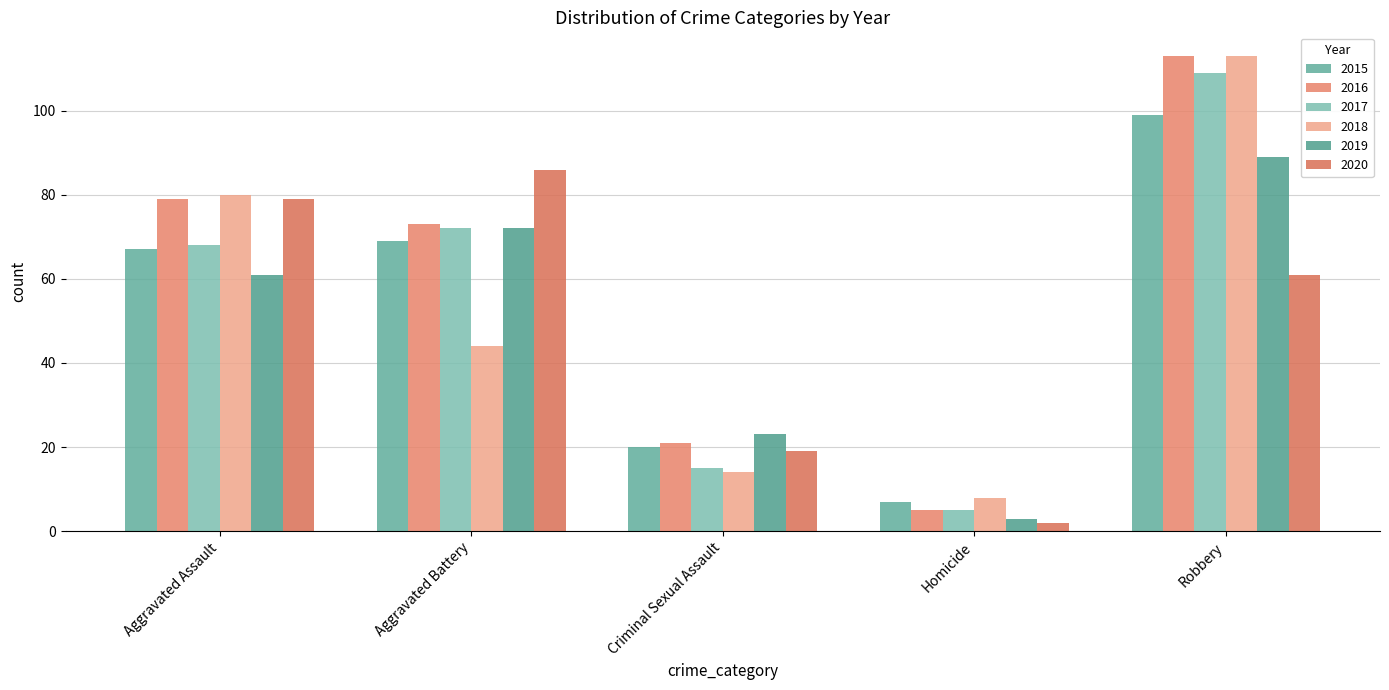

Where does the 2015 series first go above 67?

Aggravated Battery